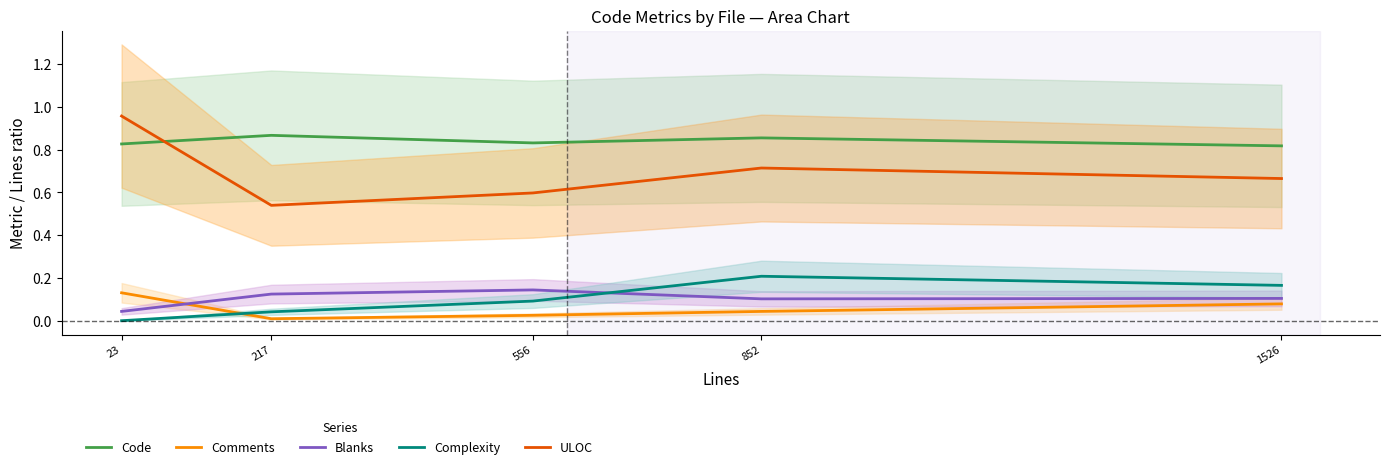

Which series has the largest total across all categories?

Code